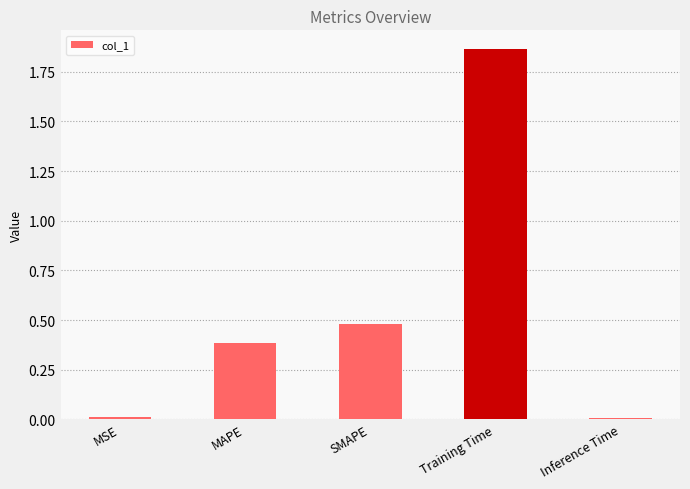

At which category does the chart reach its peak across all series?

Training Time